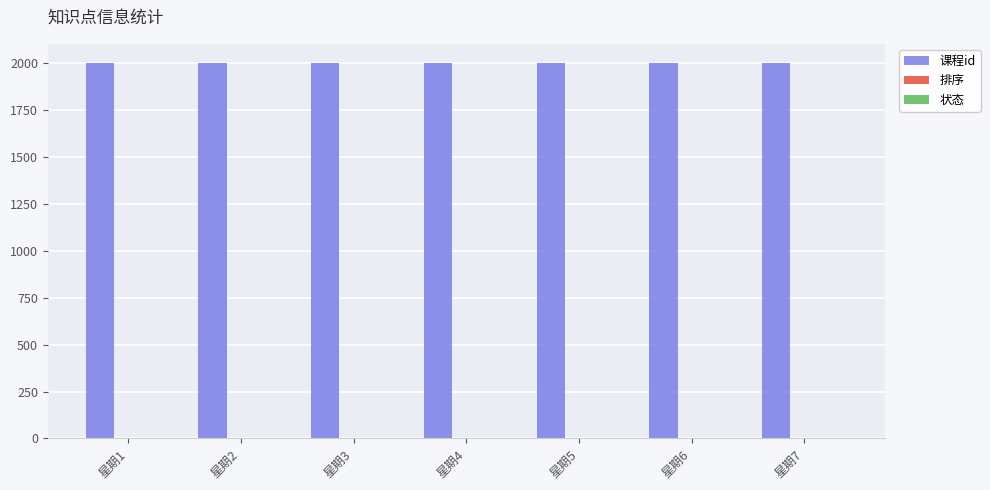

What is the greatest value displayed?

2002